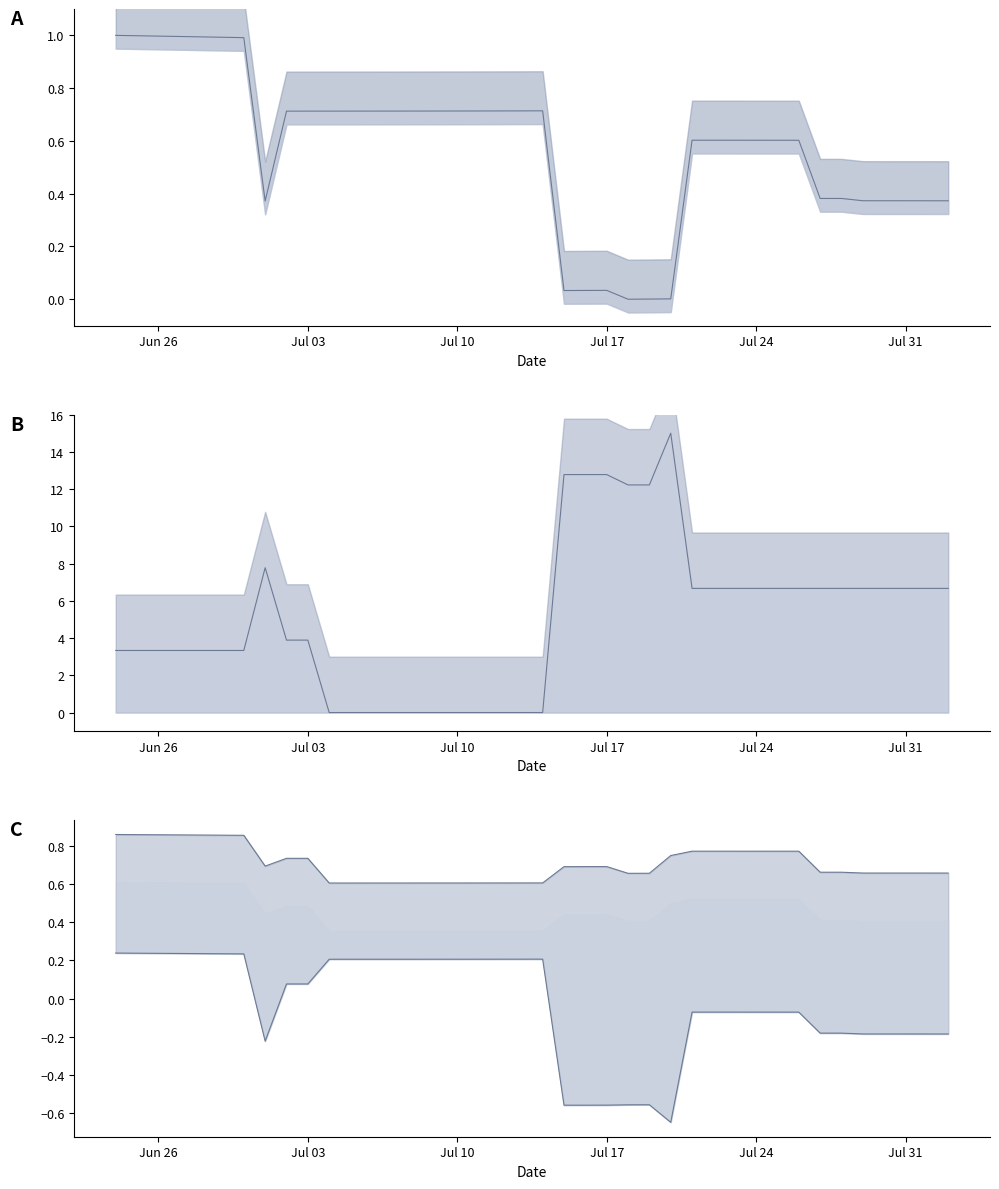

Reading left to right, transcribe all the data shown in this chart.

rating: 1.0	1.0	1.0	1.0	1.0	1.0	1.0	0.4	0.7	0.7	0.7	0.7	0.7	0.7	0.7	0.7	0.7	0.7	0.7	0.7	0.7	0.0	0.0	0.0	0.0	0.0	0.0	0.6	0.6	0.6	0.6	0.6	0.6	0.4	0.4	0.4	0.4	0.4	0.4	0.4
rank: 3.3	3.3	3.3	3.3	3.3	3.3	3.3	7.8	3.9	3.9	0.0	0.0	0.0	0.0	0.0	0.0	0.0	0.0	0.0	0.0	0.0	12.8	12.8	12.8	12.2	12.2	15.0	6.7	6.7	6.7	6.7	6.7	6.7	6.7	6.7	6.7	6.7	6.7	6.7	6.7
upper: 0.9	0.9	0.9	0.9	0.9	0.9	0.9	0.7	0.7	0.7	0.6	0.6	0.6	0.6	0.6	0.6	0.6	0.6	0.6	0.6	0.6	0.7	0.7	0.7	0.7	0.7	0.8	0.8	0.8	0.8	0.8	0.8	0.8	0.7	0.7	0.7	0.7	0.7	0.7	0.7
lower: 0.2	0.2	0.2	0.2	0.2	0.2	0.2	-0.2	0.1	0.1	0.2	0.2	0.2	0.2	0.2	0.2	0.2	0.2	0.2	0.2	0.2	-0.6	-0.6	-0.6	-0.6	-0.6	-0.6	-0.1	-0.1	-0.1	-0.1	-0.1	-0.1	-0.2	-0.2	-0.2	-0.2	-0.2	-0.2	-0.2